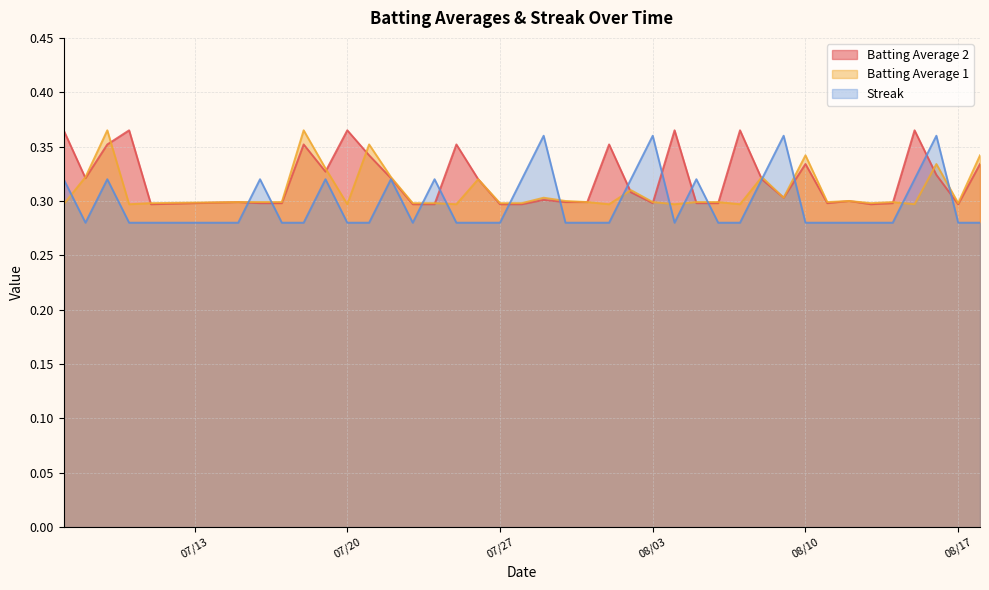

What are all the series names shown in the legend?

Batting Average 2, Batting Average 1, Streak